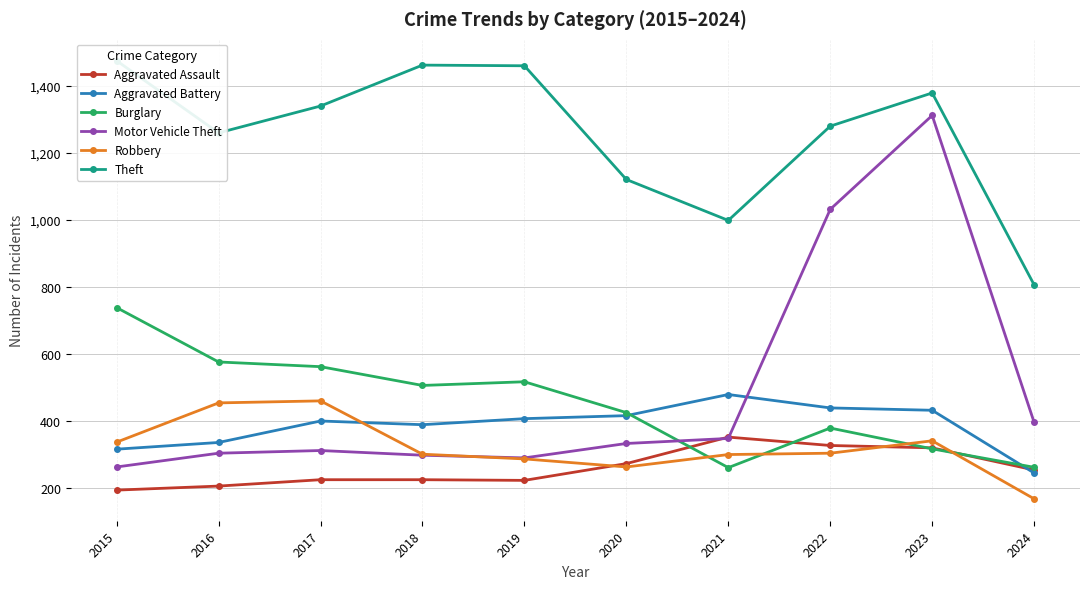

Reading left to right, transcribe all the data shown in this chart.

Aggravated Assault: 194	206	225	225	223	273	352	327	320	254
Aggravated Battery: 316	336	400	389	407	416	479	439	432	245
Burglary: 738	576	562	506	517	425	261	379	317	262
Motor Vehicle Theft: 263	304	312	298	290	333	348	1031	1311	396
Robbery: 337	454	460	301	287	263	300	304	341	168
Theft: 1474	1259	1339	1461	1459	1120	998	1279	1378	806